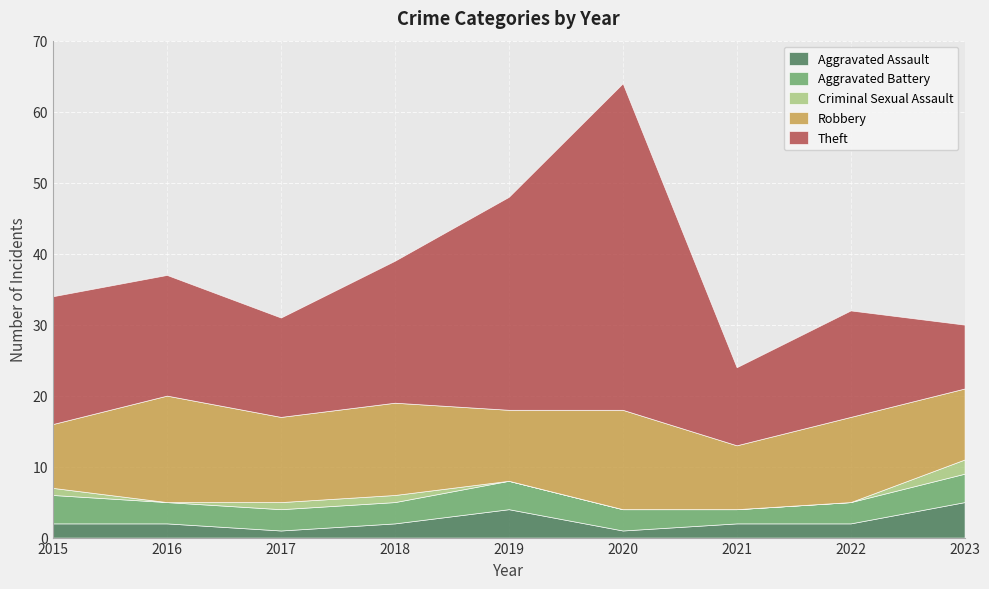

How many series are shown in this chart?

5